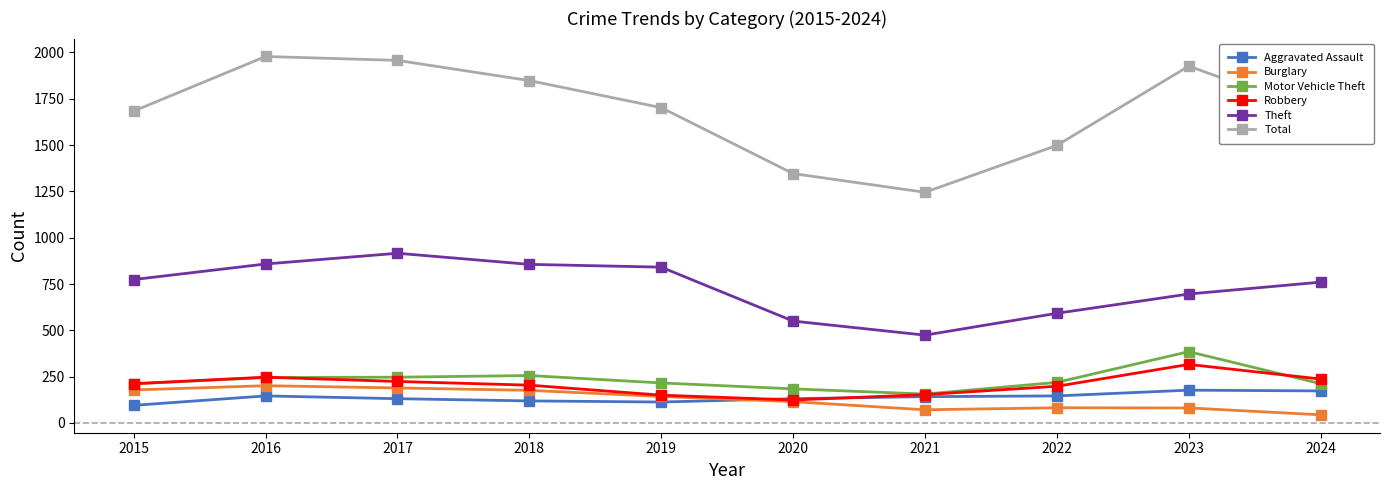

What is the value of the Aggravated Assault point at the 8th from the left?

146